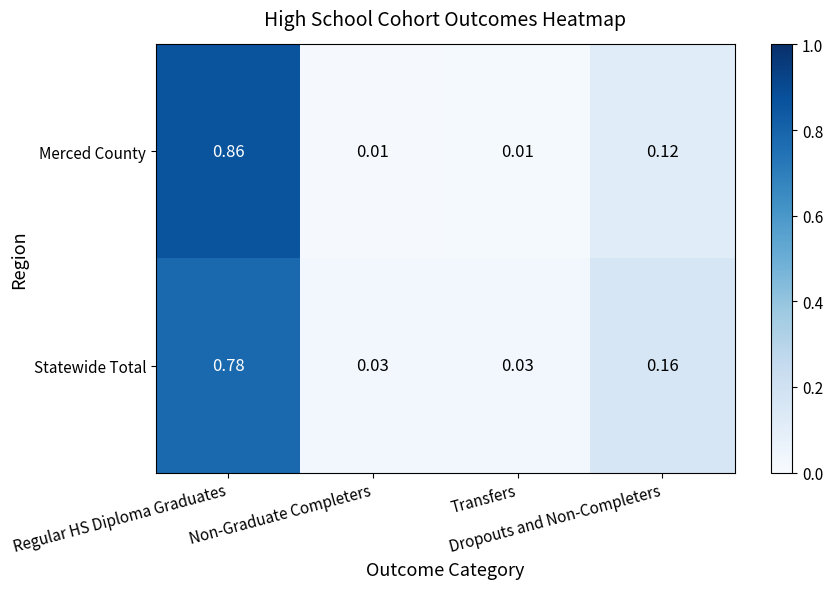

Which series has the widest spread of values?

Merced County